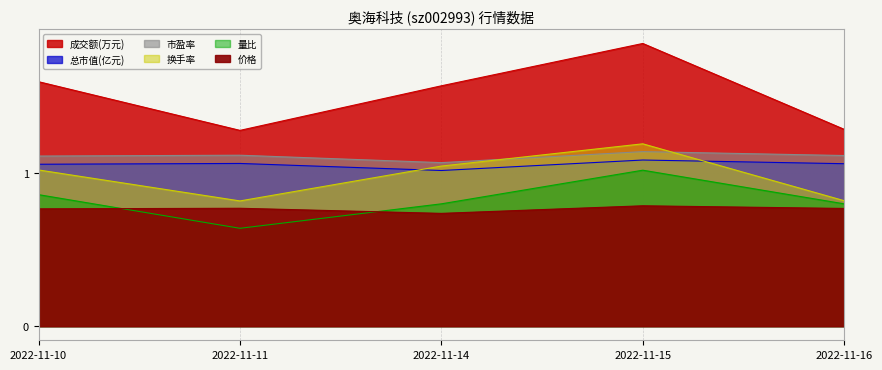

What is the value of the 成交额(万元) point at the 2nd from the left?

1.3